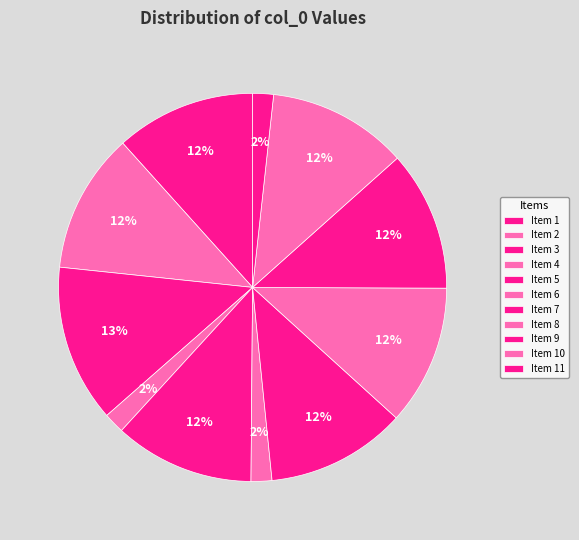

How many slices are in this pie chart?

11